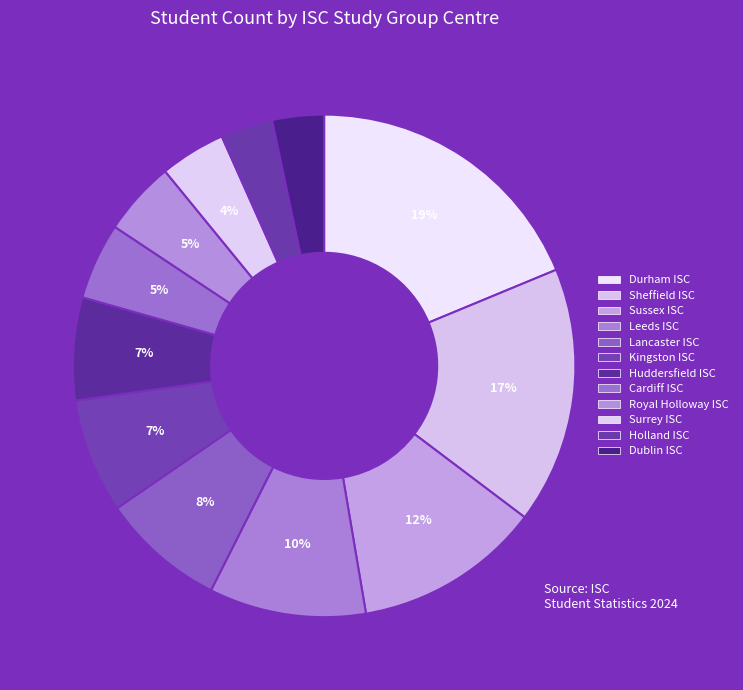

Count the number of slices in the pie.

12